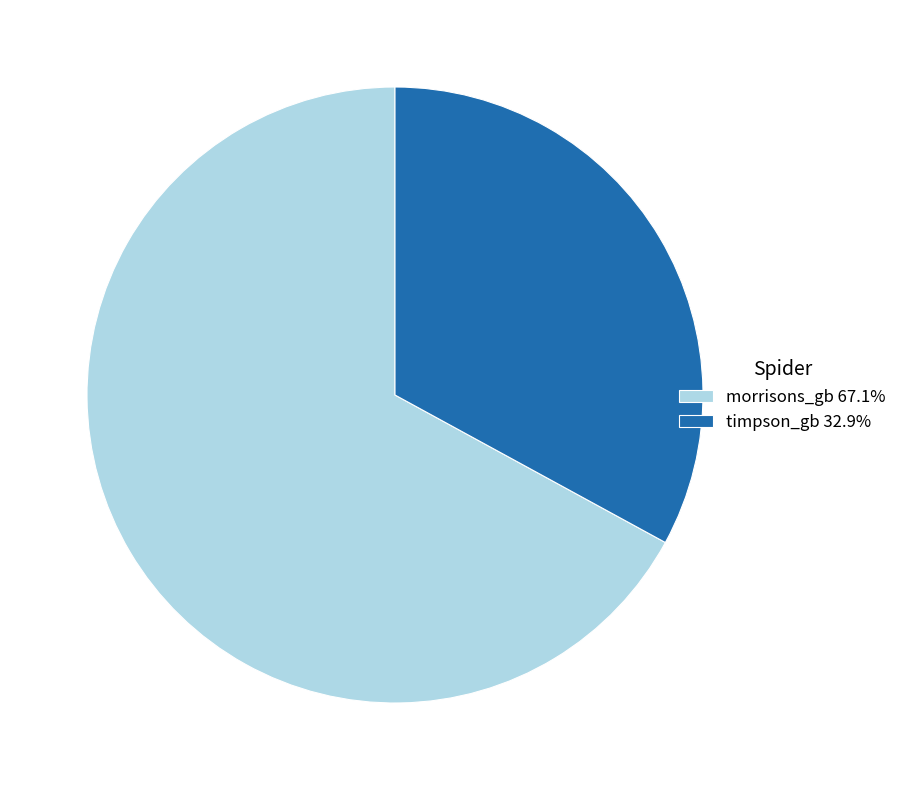

Rank the categories by value from lowest to highest.

timpson_gb, morrisons_gb